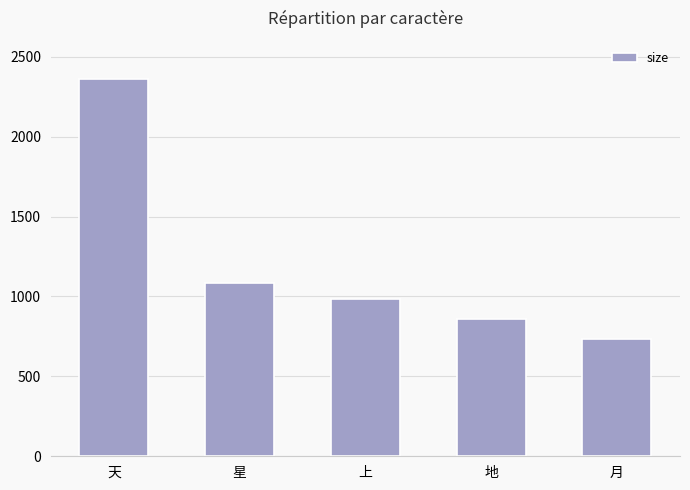

Between 上 and 月, which is larger?

上